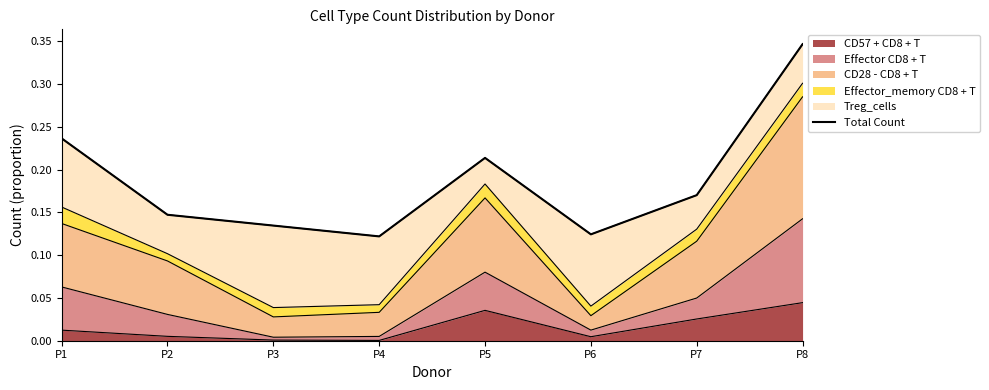

What is the sum of the values at P1 and P3?

0.4